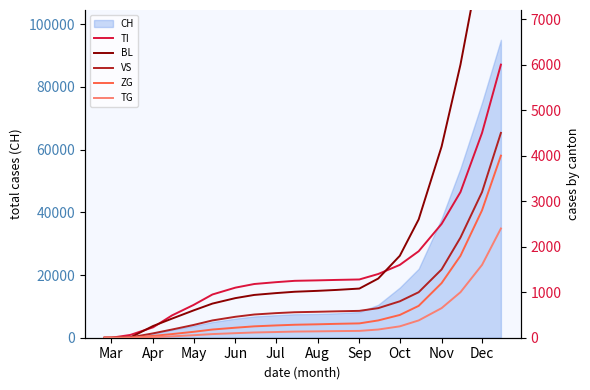

What is the maximum value for CH?

95000